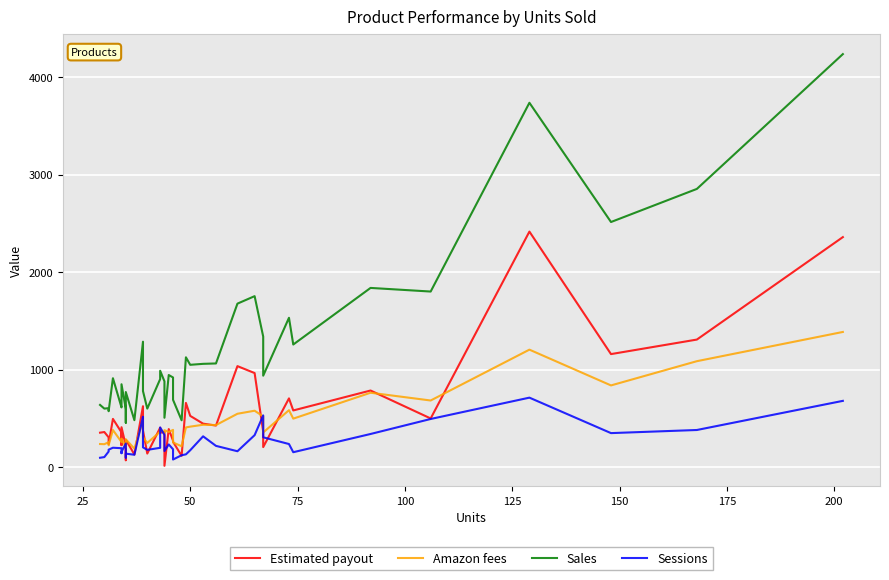

True or false: Sales and Sessions cross at least once.

False